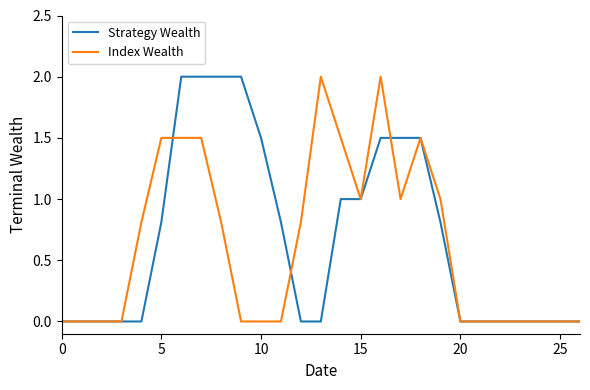

What is the maximum value shown in the chart?

2.0